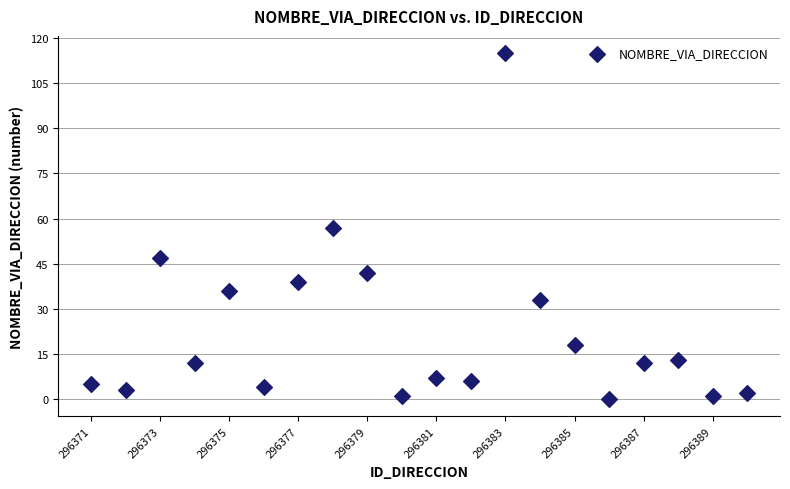

What is the range of X values (max minus min)?

19